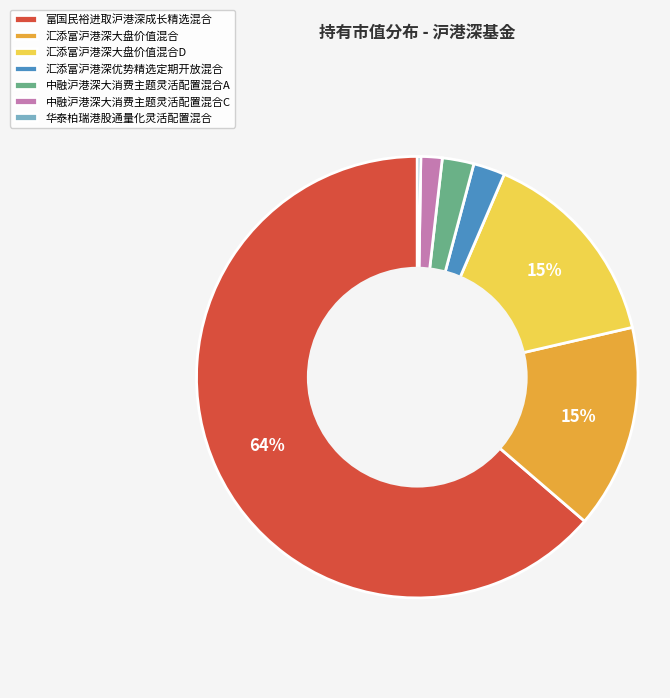

Is the sum of 中融沪港深大消费主题灵活配置混合C and 汇添富沪港深大盘价值混合 greater than half?

No